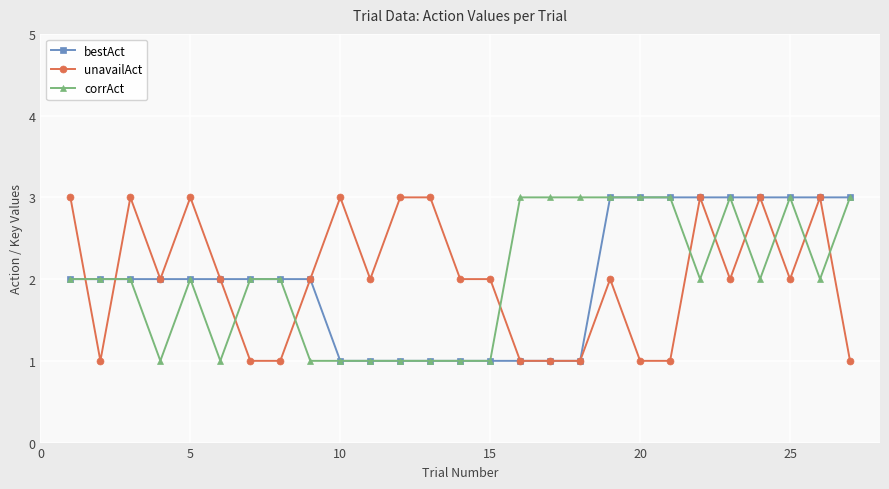

How many times do unavailAct and corrAct cross each other?

11